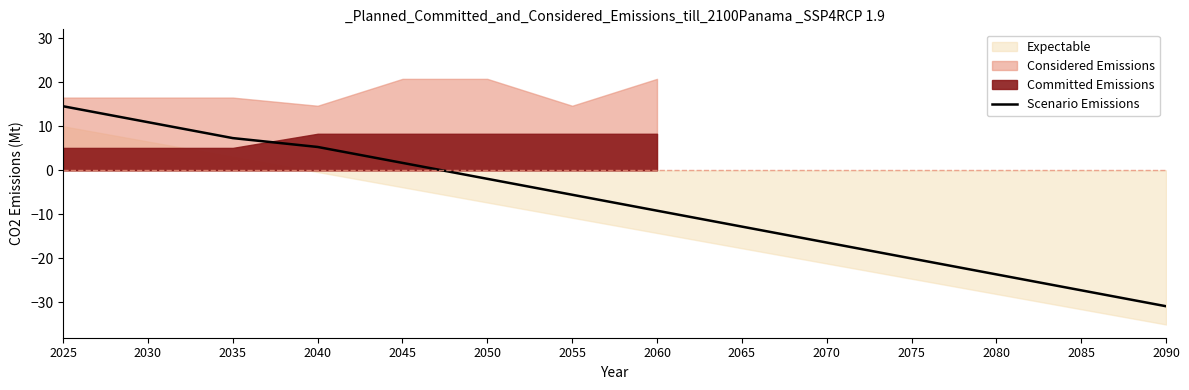

Reading left to right, list all the values displayed in this chart.

2025=14.5	2030=10.9	2035=7.3	2040=5.3	2045=1.7	2050=-1.9	2055=-5.5	2060=-9.2	2065=-12.8	2070=-16.4	2075=-20.0	2080=-23.6	2085=-27.2	2090=-30.9